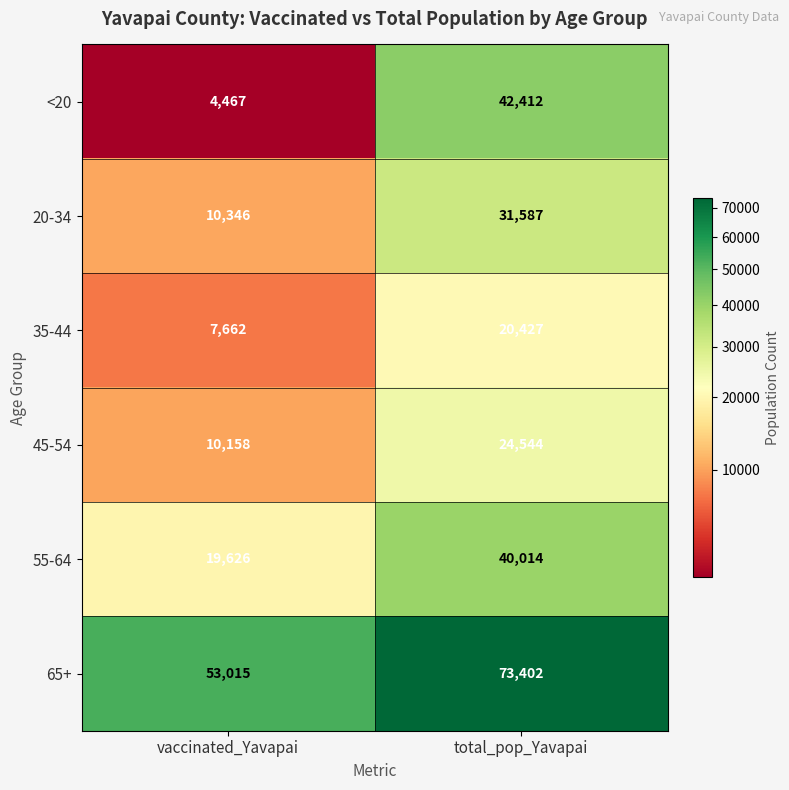

How many categories are shown in the chart?

2